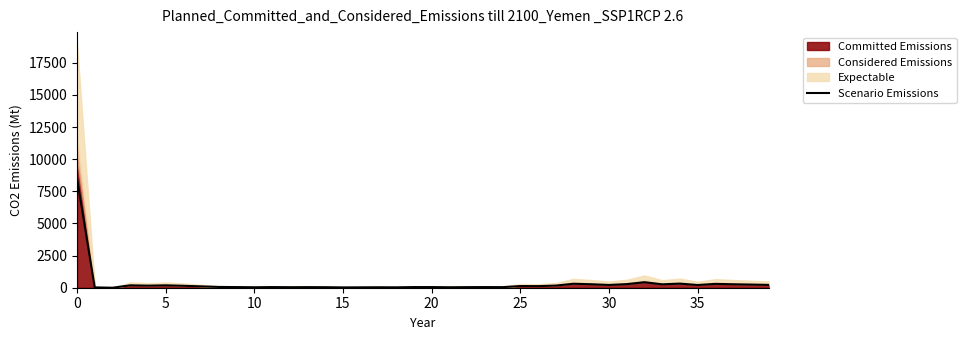

True or false: there are more than 2 points higher than both neighbors.

True